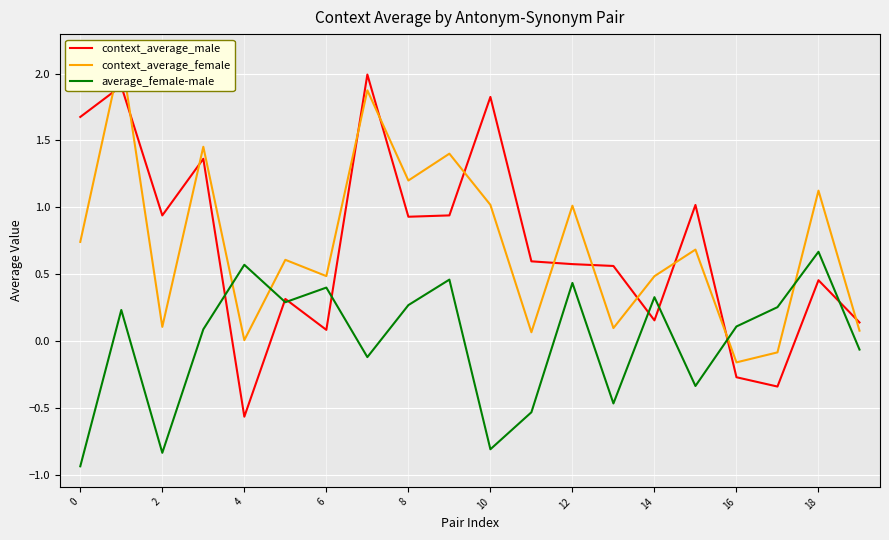

What is the value of the context_average_male point at the 12th from the left?

0.6